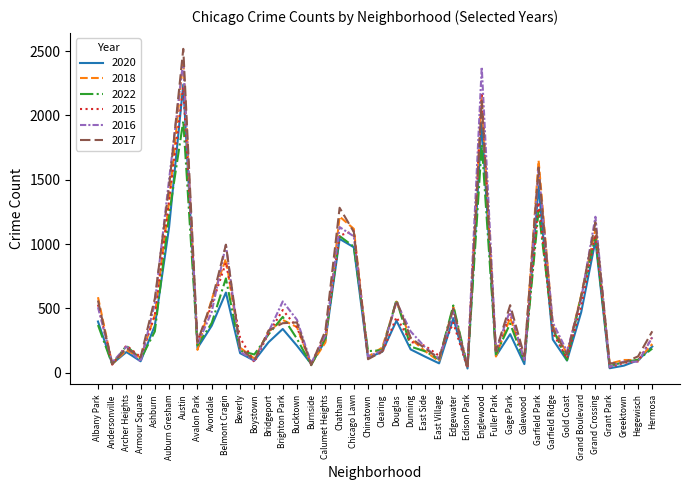

What is the greatest value displayed?

2517